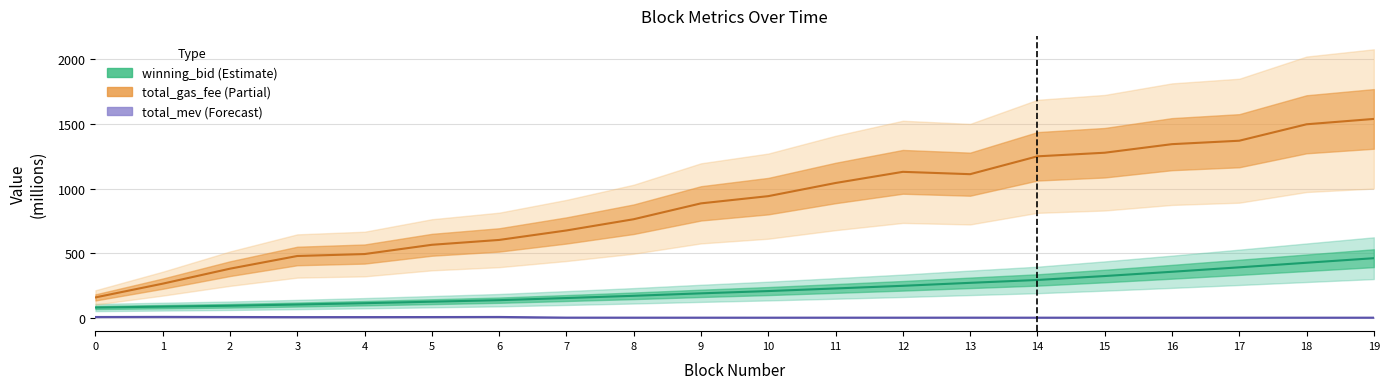

The value of total_mev (Forecast) at 11 is 1.5. True or false?

True